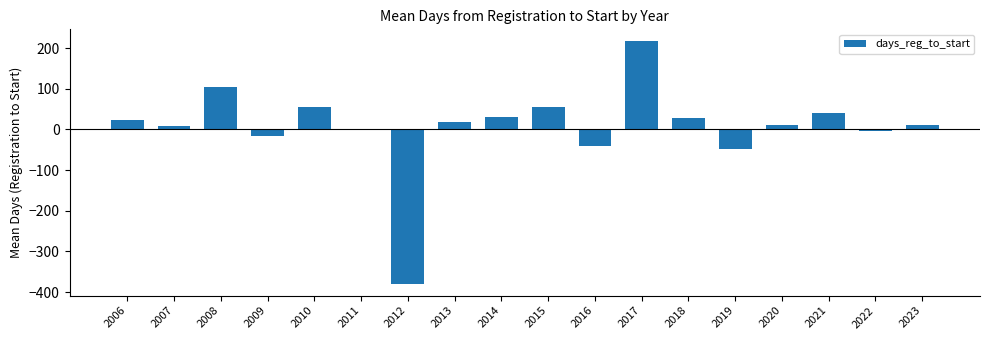

What is the sum of all values?

111.3